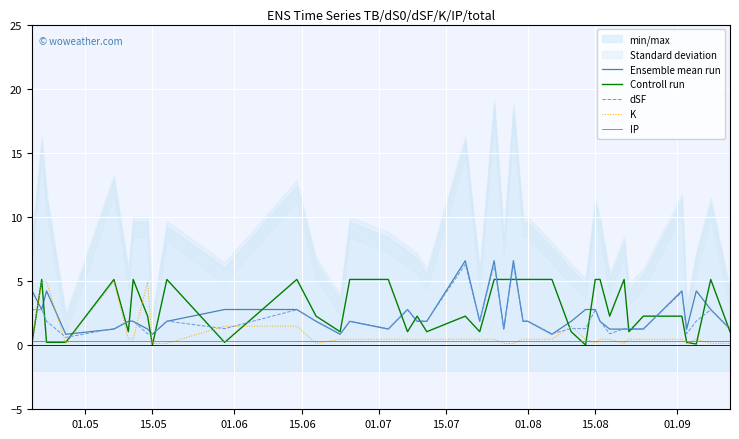

True or false: IP and Ensemble mean run cross at least once.

False